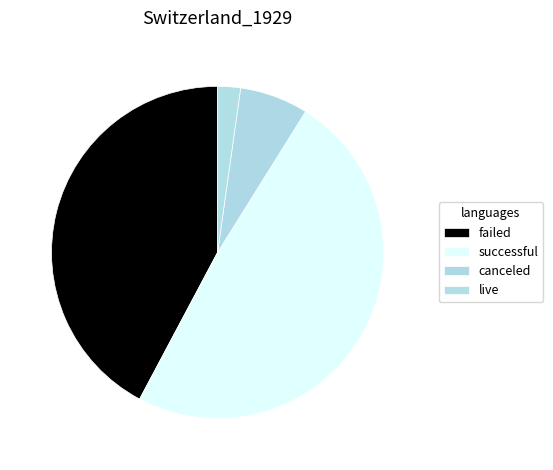

Is the sum of canceled and failed greater than half?

No